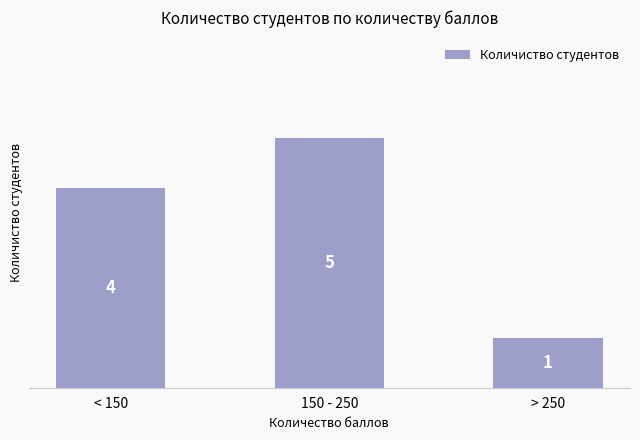

List the labels in order of value, smallest first.

> 250, < 150, 150 - 250